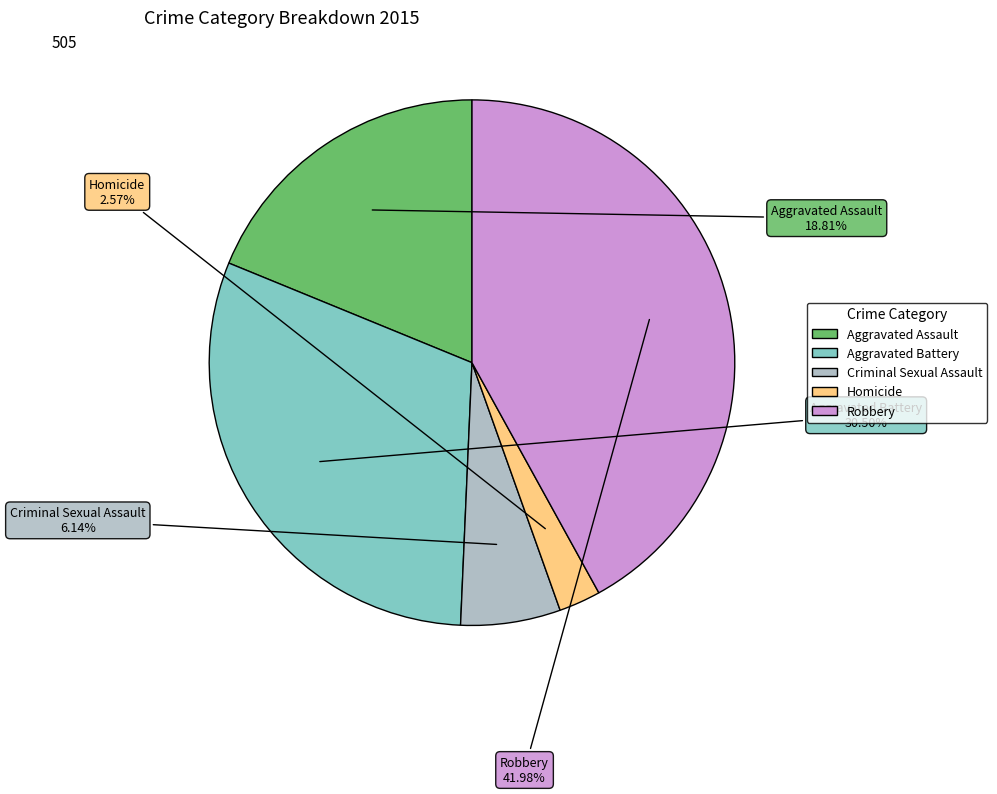

Which has a higher value, Criminal Sexual Assault or Aggravated Battery?

Aggravated Battery